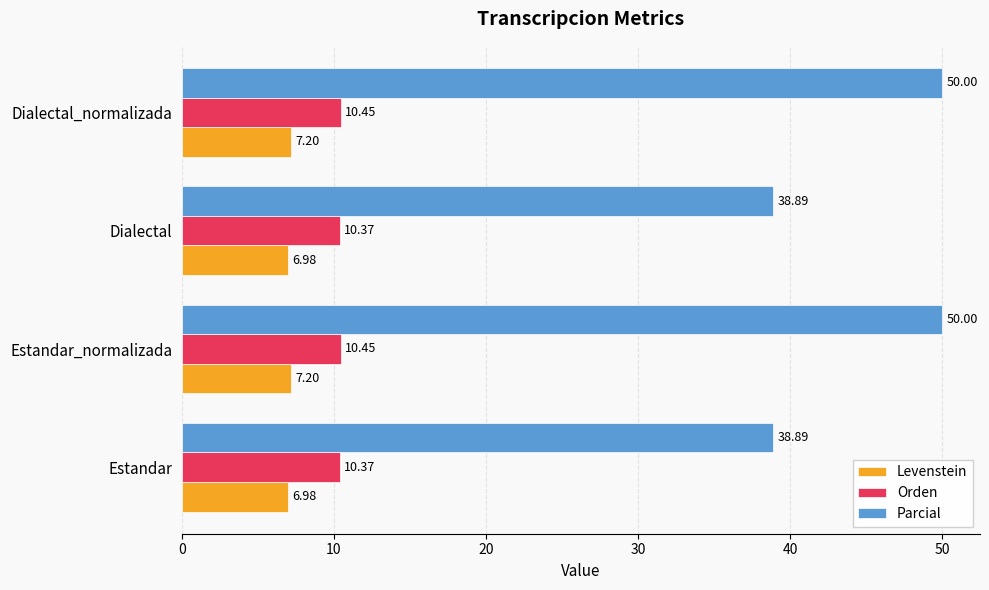

Which series has the widest spread of values?

Parcial